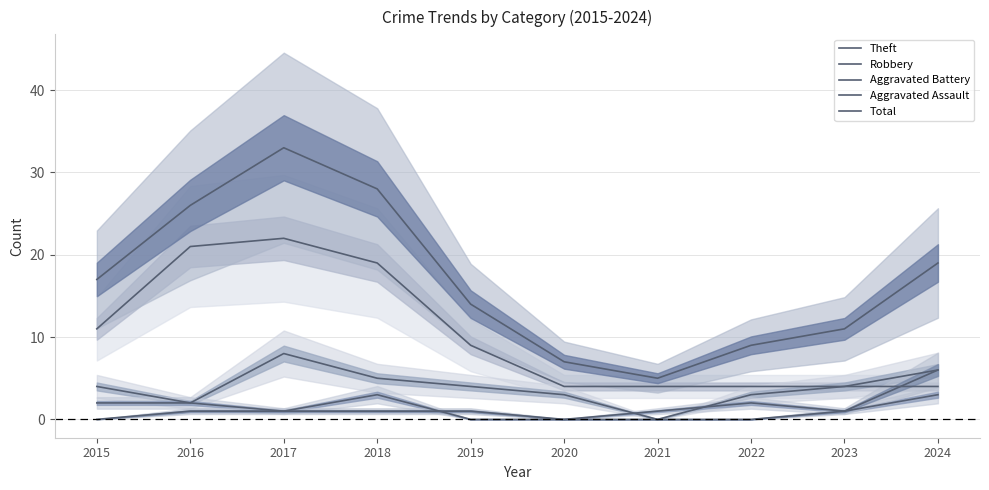

Which has a higher value, 2017 or 2022?

2017